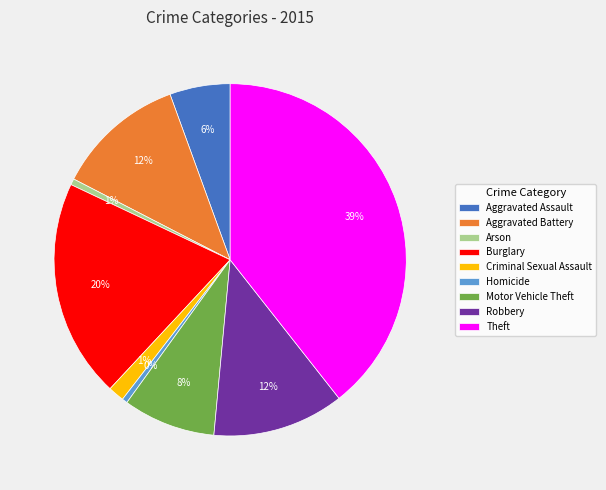

Count the number of slices in the pie.

9